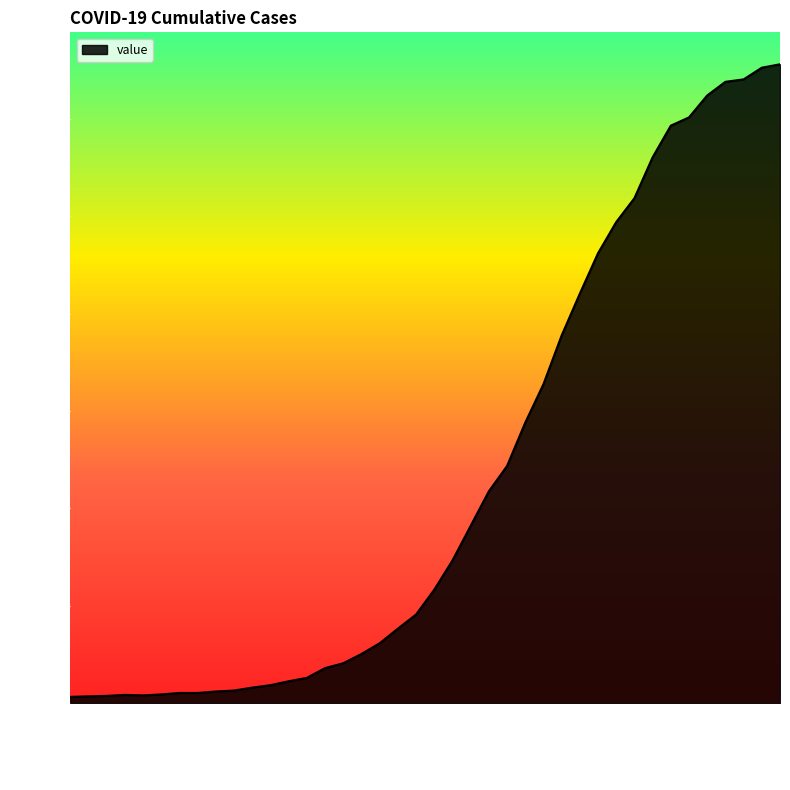

What is the greatest value displayed?

1312